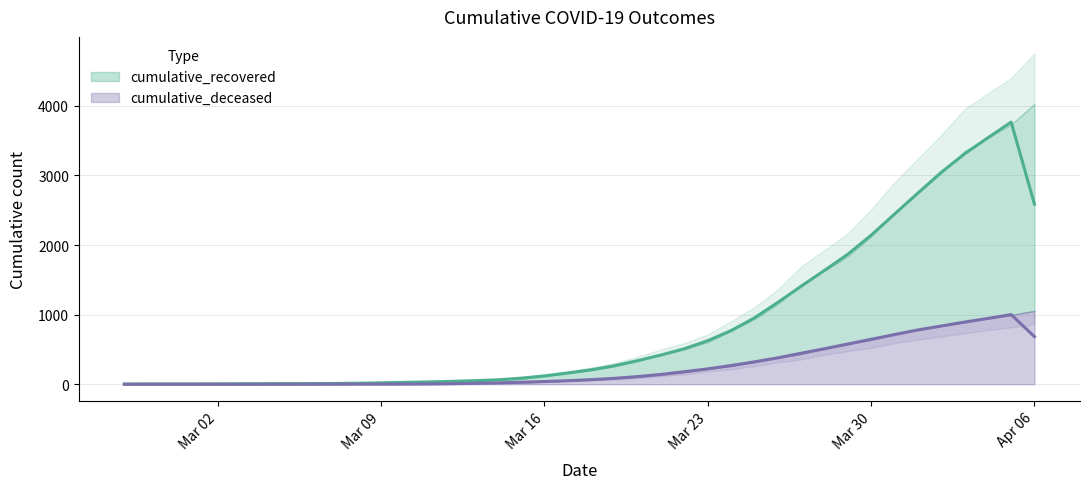

Is it true that cumulative_deceased equals 7.0 at 2020-03-12?

True